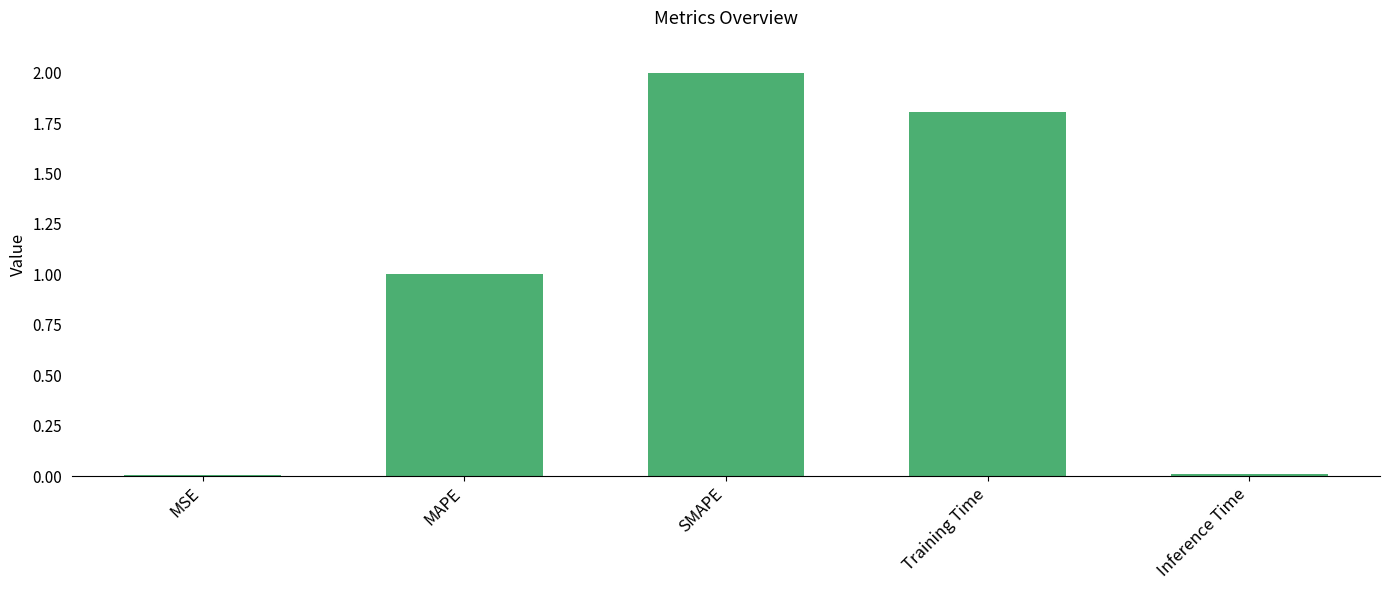

What is the sum of all values?

4.8